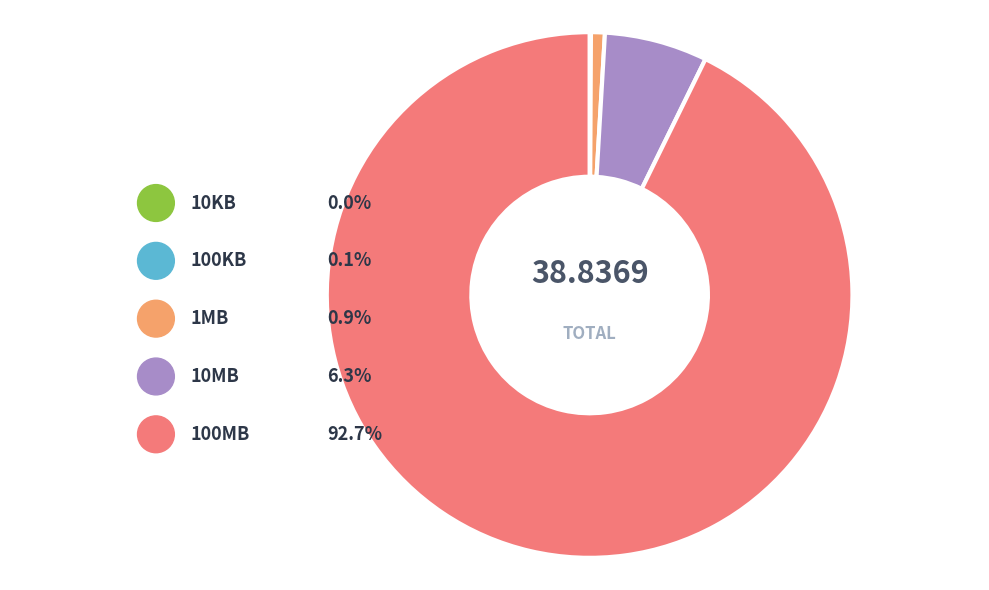

To the nearest percent, what percentage of the pie is 1MB?

1%